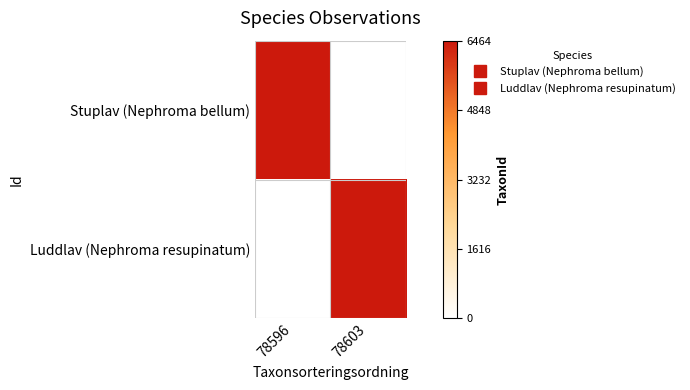

At which category does the chart reach its peak across all series?

78603